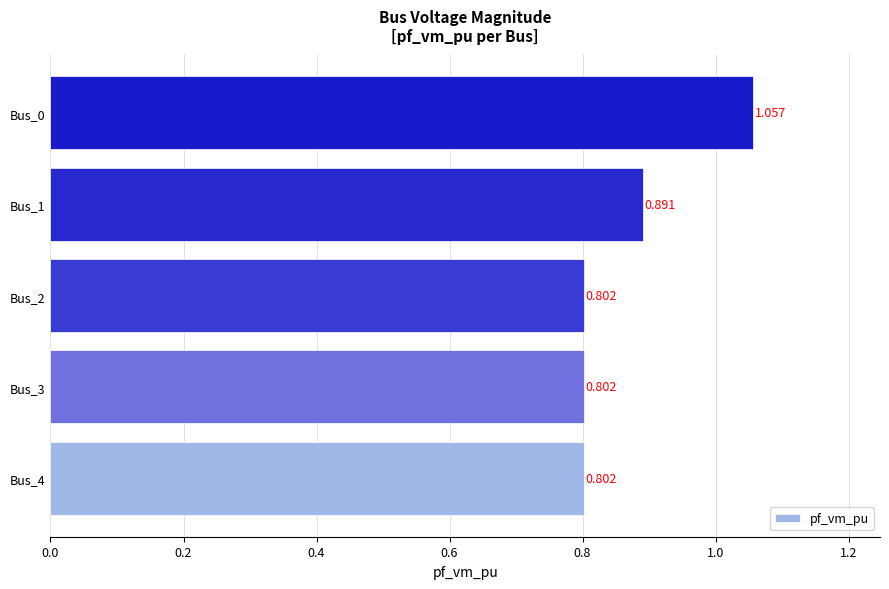

What is the sum of all values?

4.4